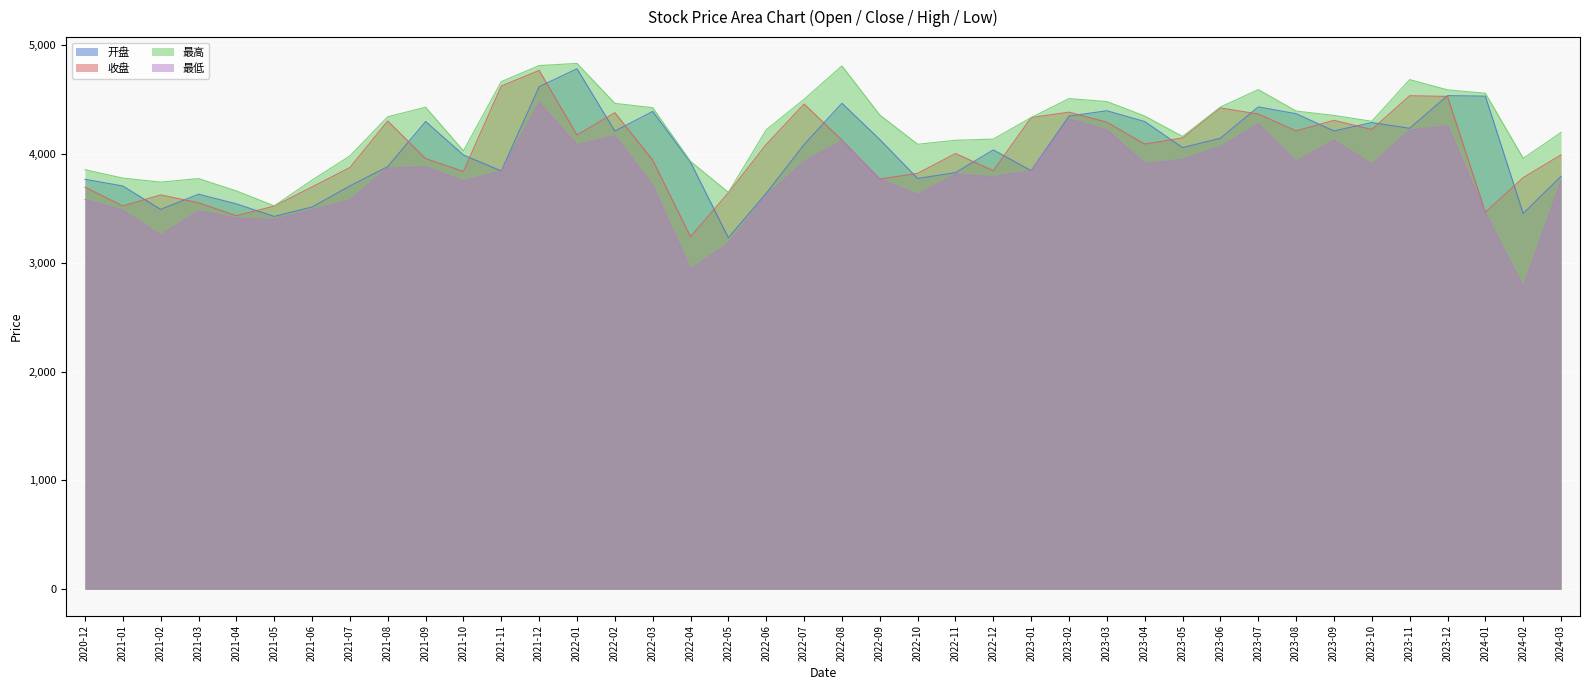

At which category does the chart reach its minimum across all series?

2024-02